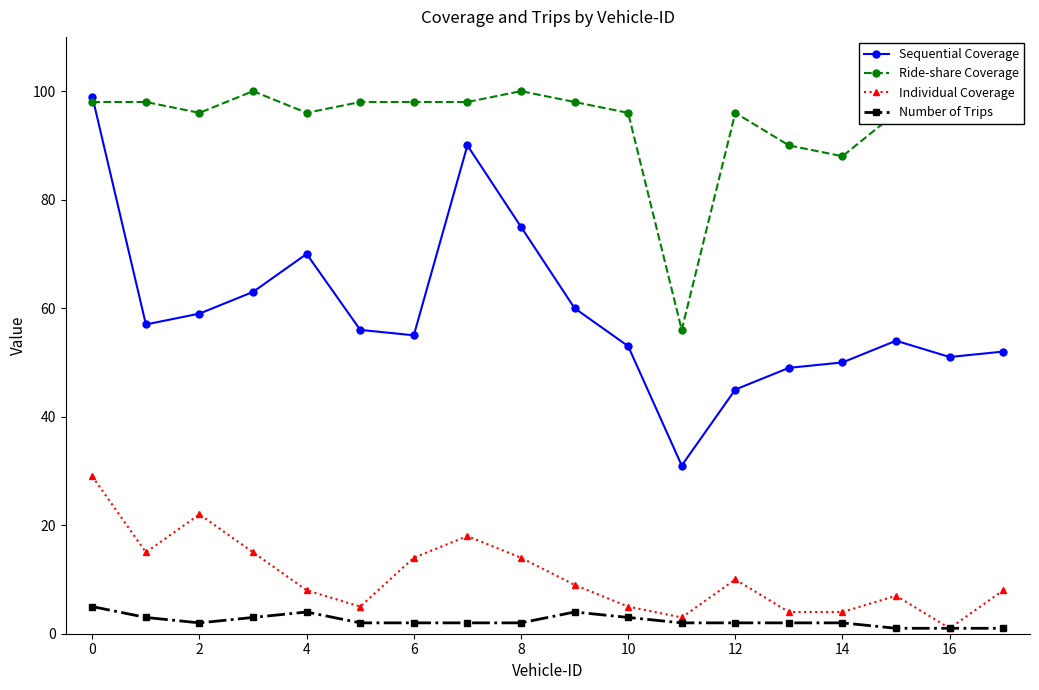

The value of Number of Trips at 10 is 3. True or false?

True